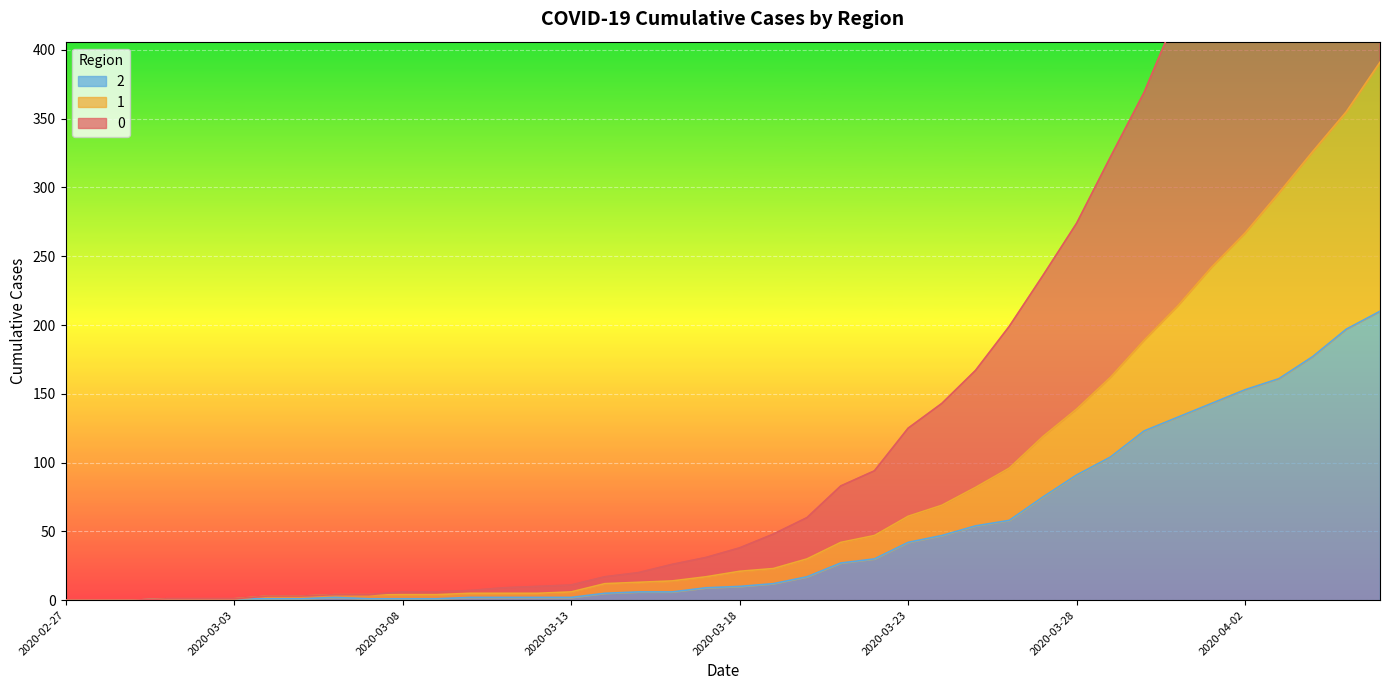

What is the difference between the maximum and minimum values in the 0 series?

744